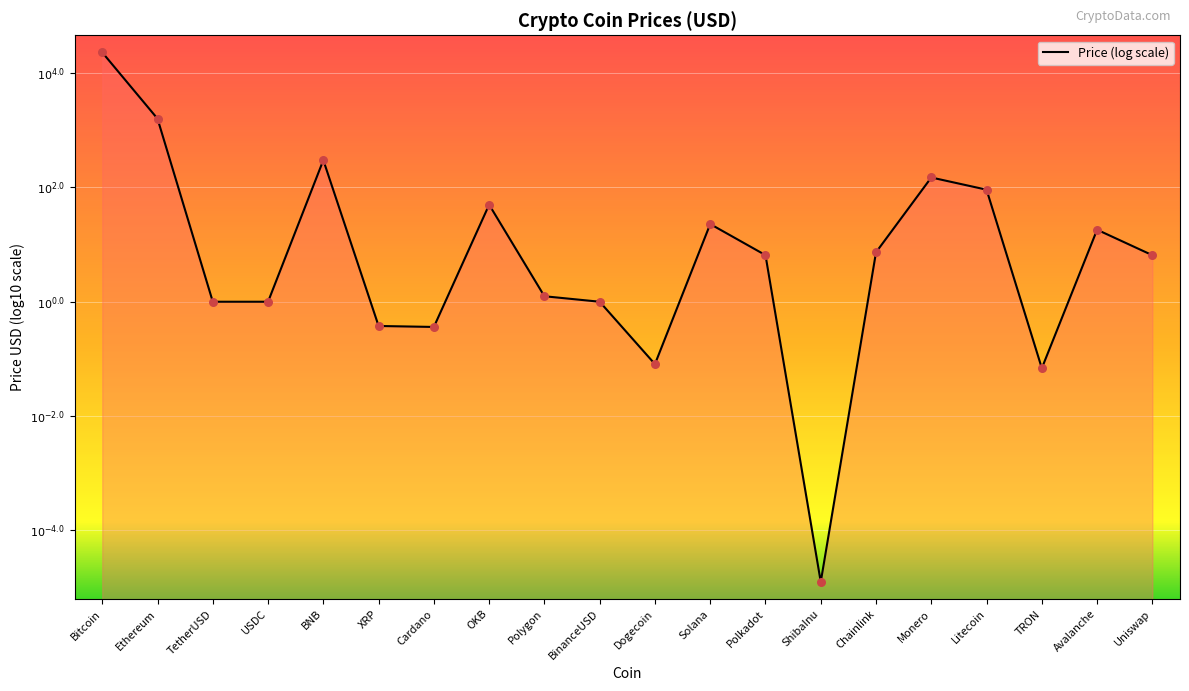

What is the change in value from Bitcoin to USDC?

-4.4